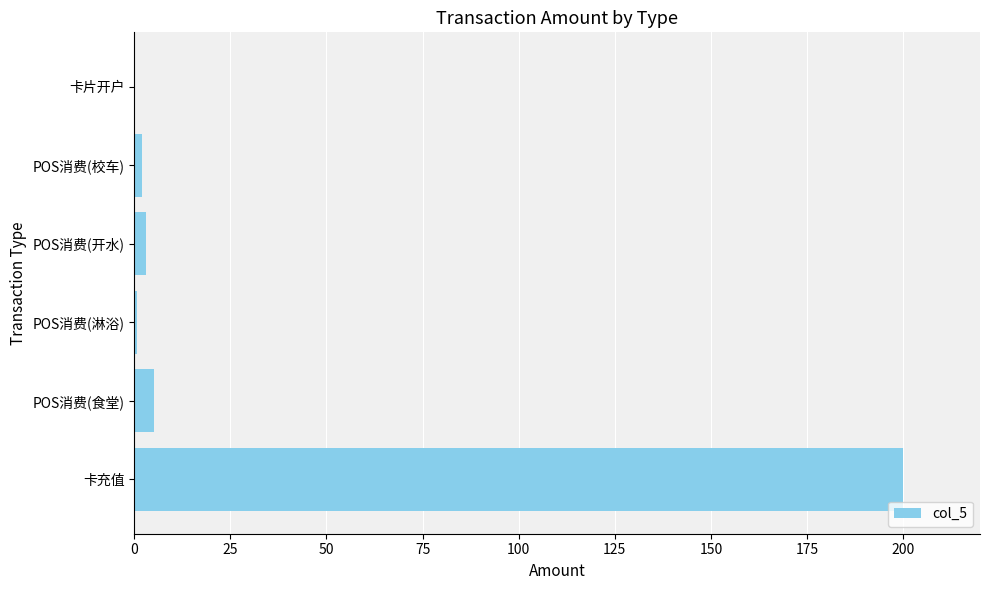

What is the maximum value shown in the chart?

200.0